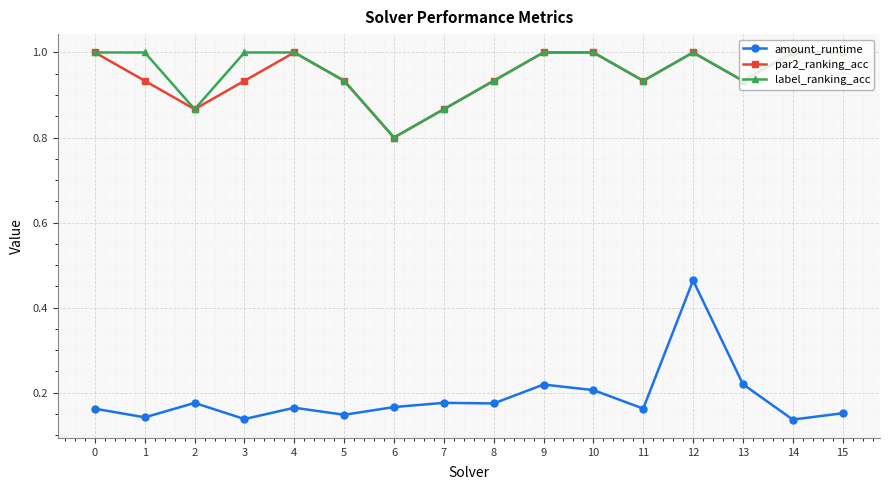

What is the greatest value displayed?

1.0